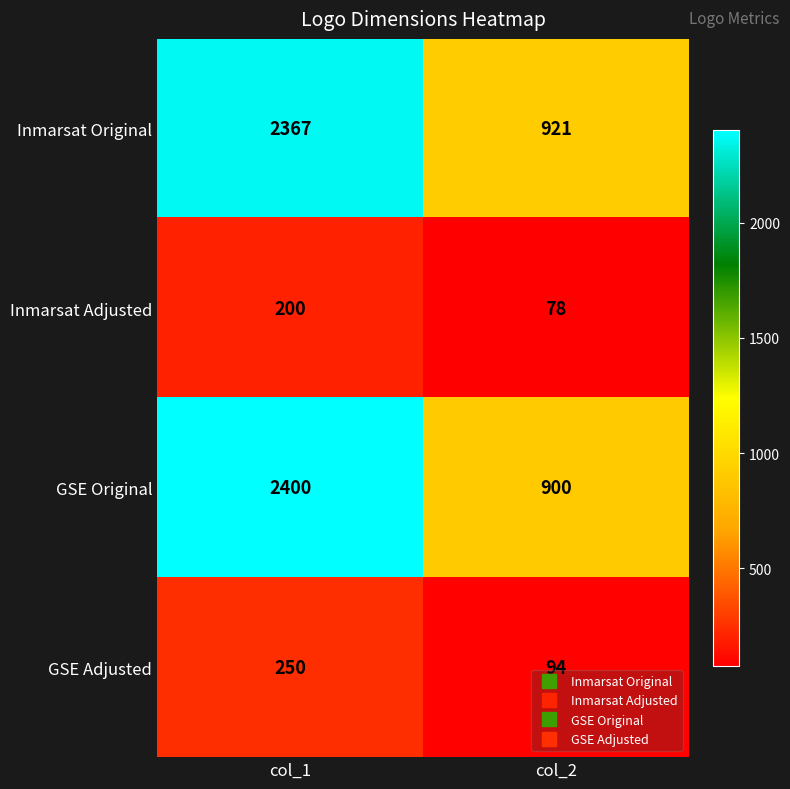

The value of Inmarsat Original at col_2 is 921. True or false?

True